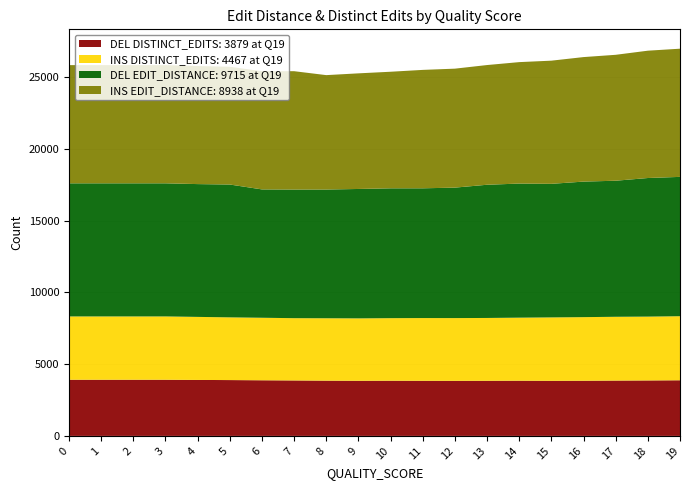

Reading right to left, transcribe all the data shown in this chart.

INS EDIT_DISTANCE: 8938	8878	8780	8682	8588	8469	8347	8295	8257	8129	8062	7977	8252	8242	8211	8233	8241	8241	8241	8241
DEL EDIT_DISTANCE: 9715	9664	9487	9451	9313	9349	9288	9097	9047	9053	9023	8976	8969	8949	9262	9260	9281	9281	9281	9281
INS DISTINCT_EDITS: 4467	4451	4448	4434	4422	4395	4380	4374	4374	4361	4351	4350	4342	4359	4373	4396	4415	4415	4415	4415
DEL DISTINCT_EDITS: 3879	3867	3858	3847	3841	3850	3844	3841	3843	3849	3844	3853	3867	3879	3893	3902	3916	3916	3916	3916